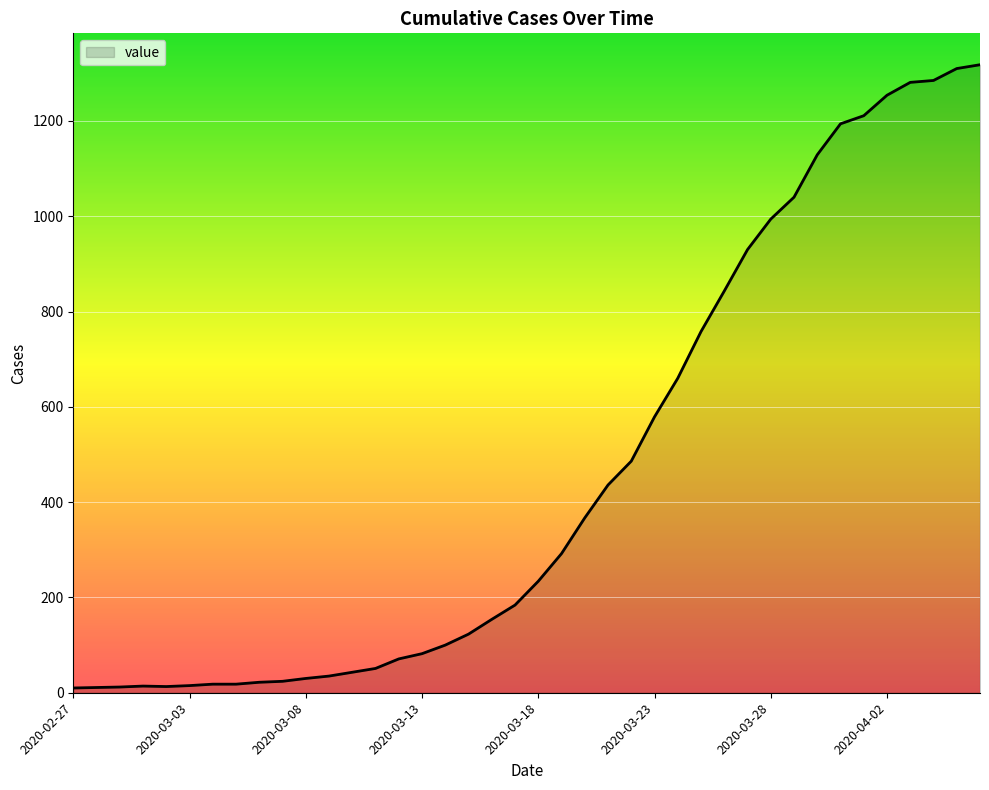

What is the difference between the maximum and minimum values?

1308